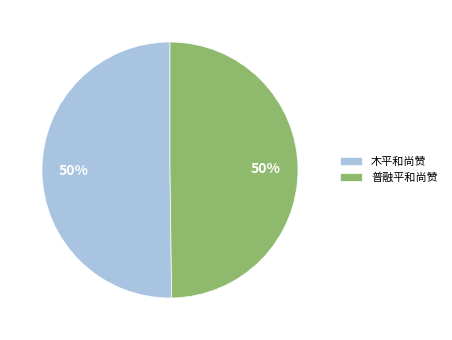

To the nearest percent, what portion does 木平和尚赞 represent?

50%